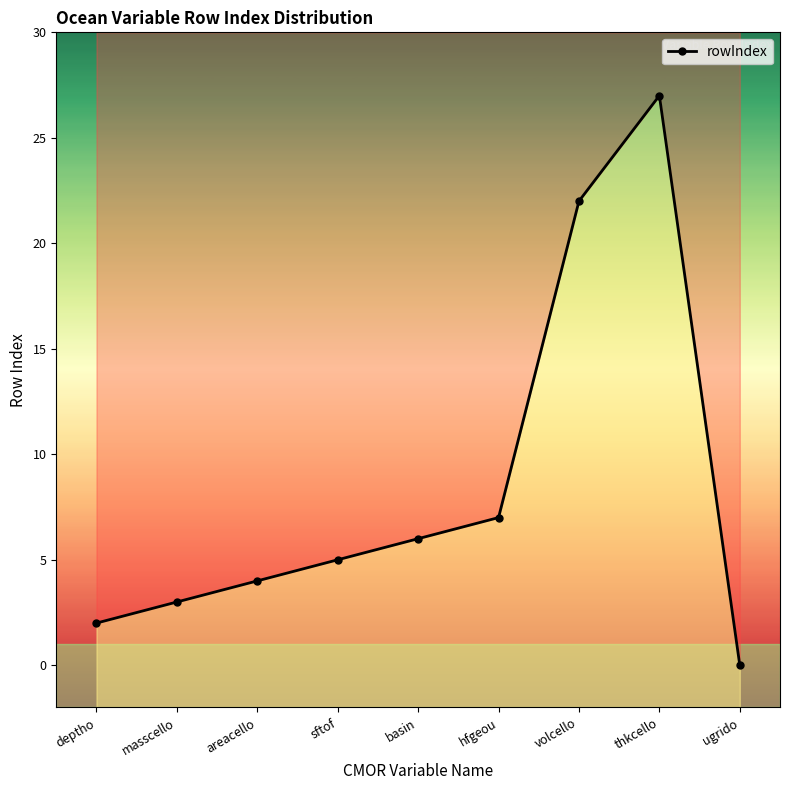

At which category does the data reach its first local peak?

thkcello